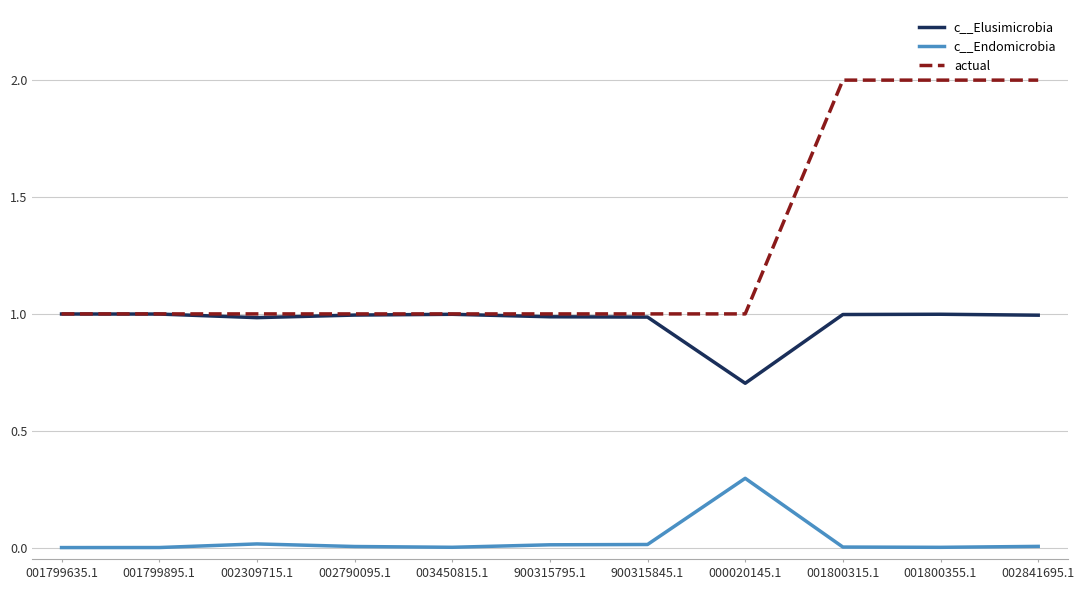

Which series has the widest spread of values?

actual